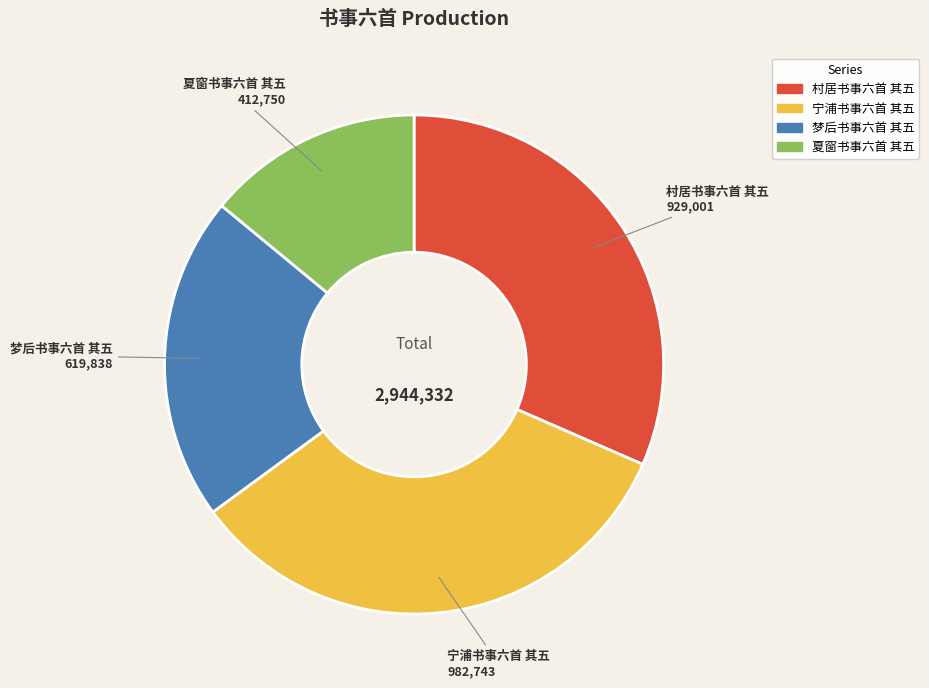

Which slice is the largest?

宁浦书事六首 其五